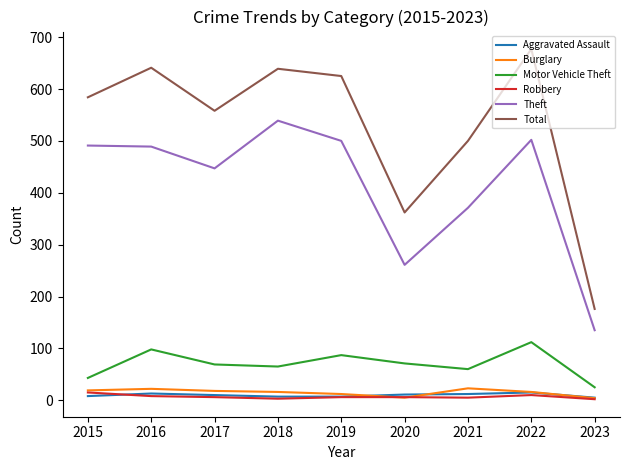

Which series has the largest range (max minus min)?

Total